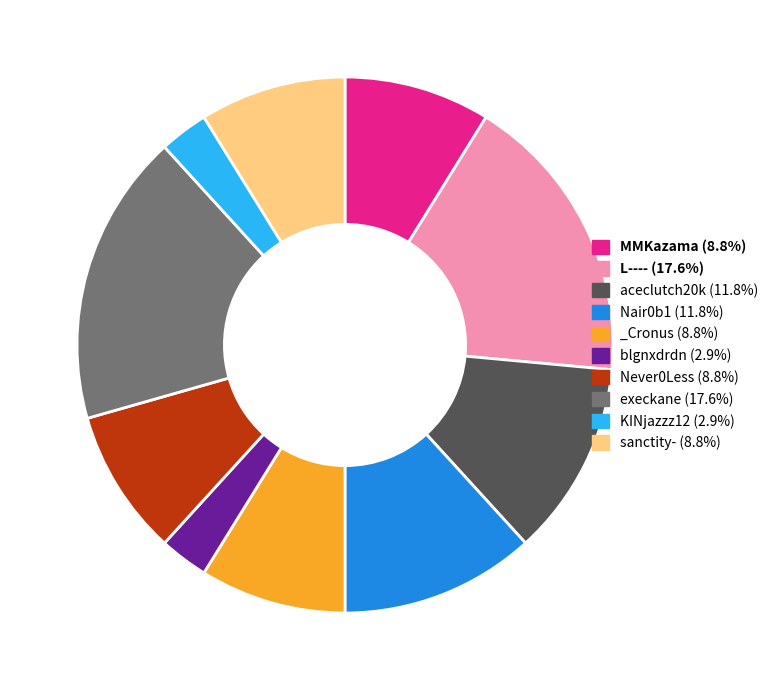

Is the sum of aceclutch20k and Never0Less greater than half?

No